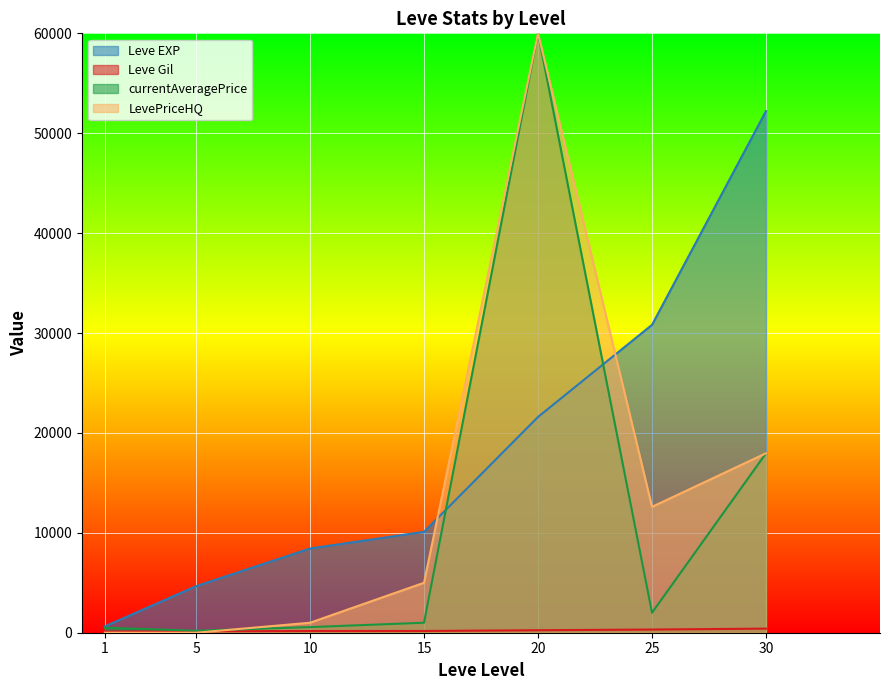

What is the difference between the LevePriceHQ values at 25 and 10?

11600.0